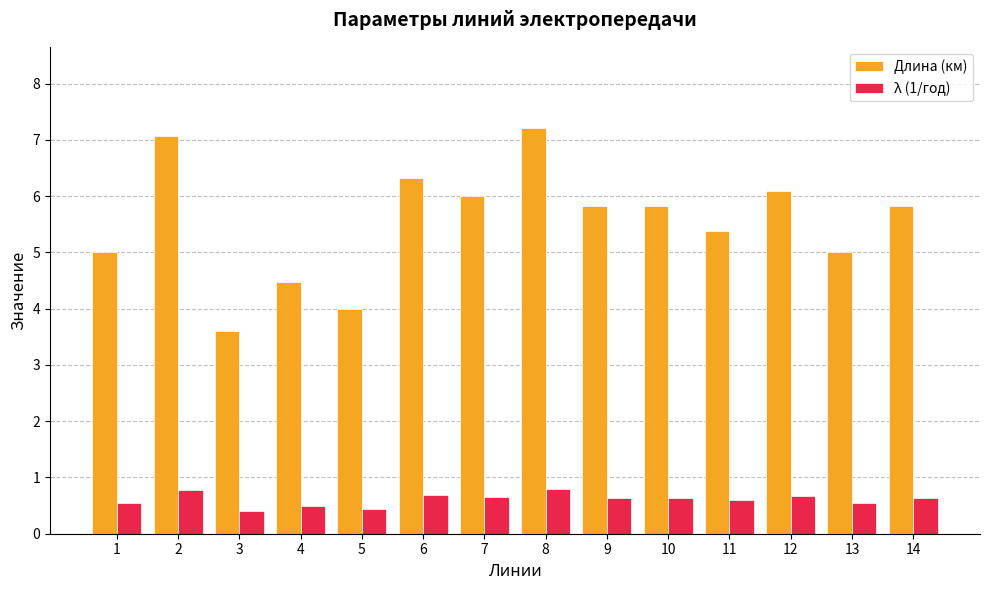

What is the approximate value of Длина (км) at 12?

6.1